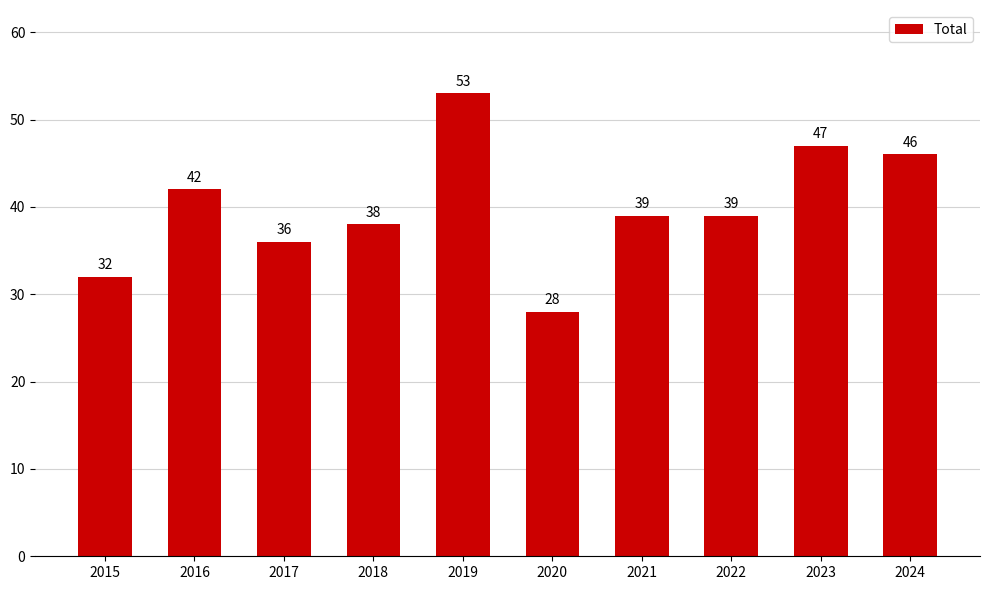

What is the change in value from 2021 to 2023?

+8